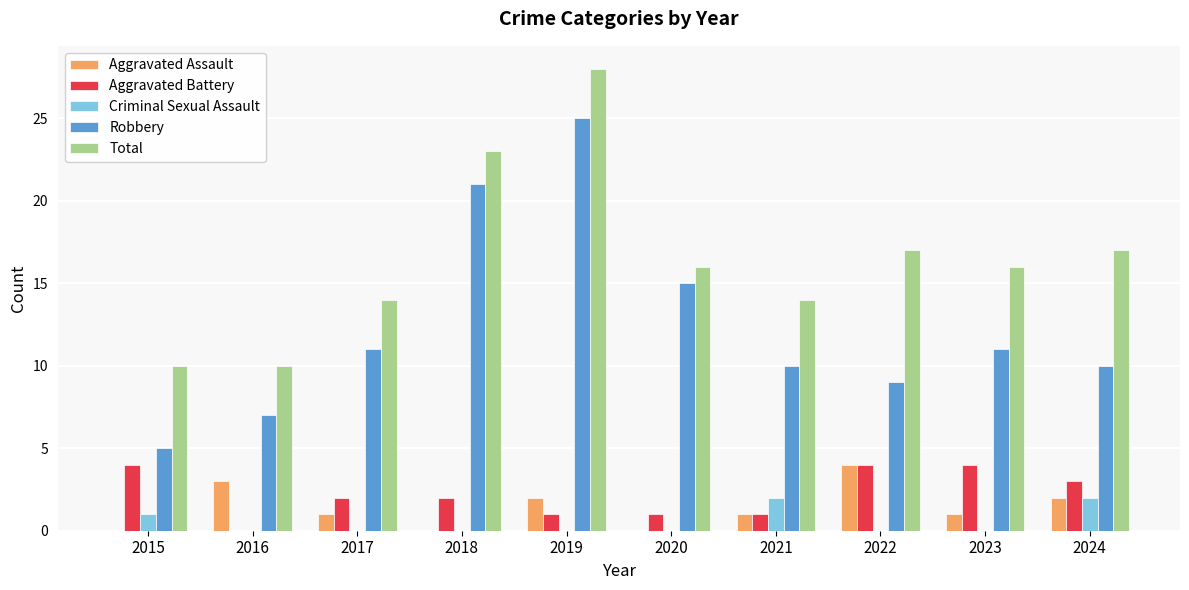

Which series has the largest total across all categories?

Total